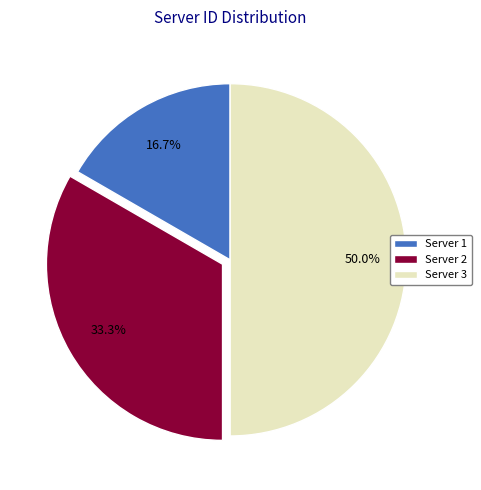

What portion of the pie excludes Server 3?

50.0%